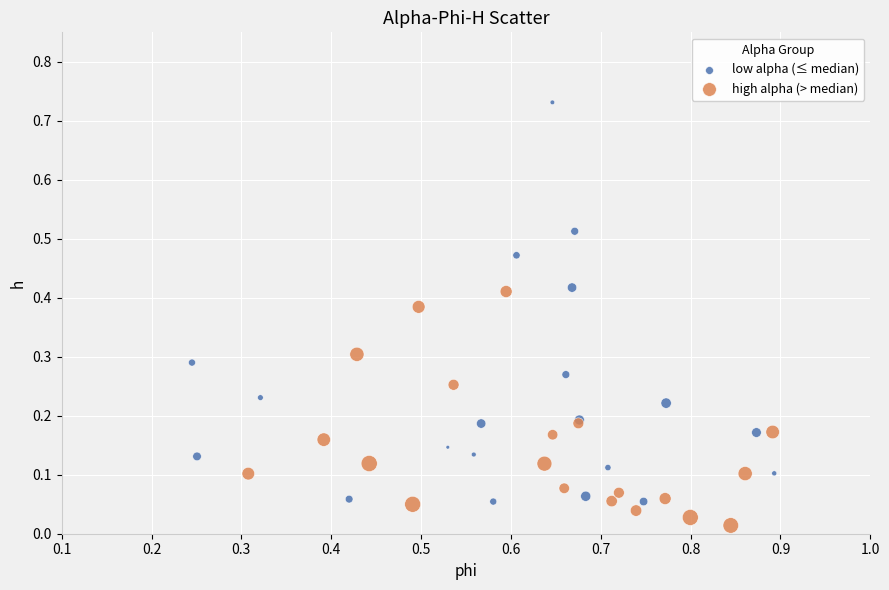

What are all the series names shown in the legend?

low alpha (≤ median), high alpha (> median)